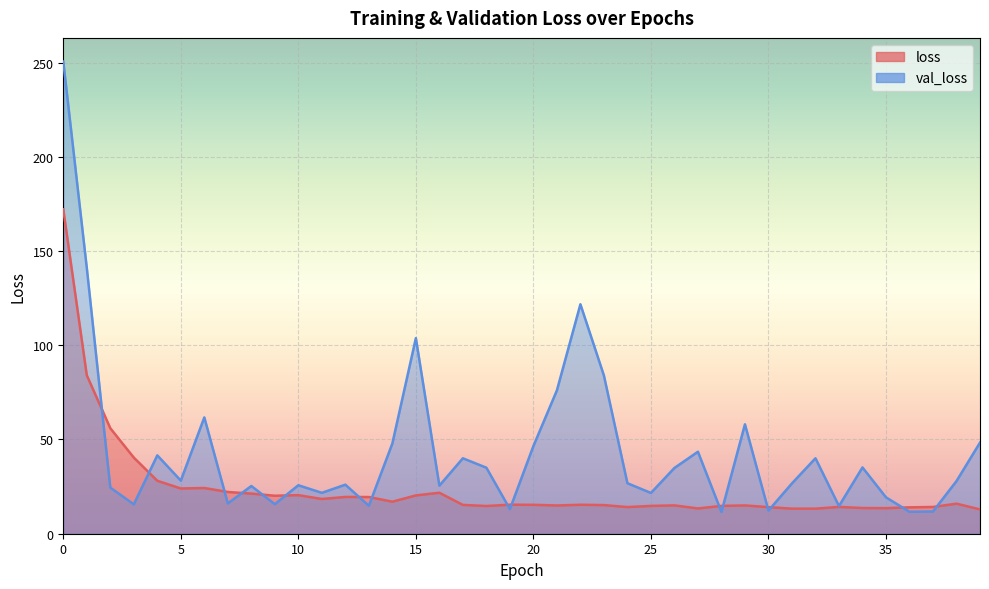

The value of val_loss at 9 is 15.7. True or false?

True